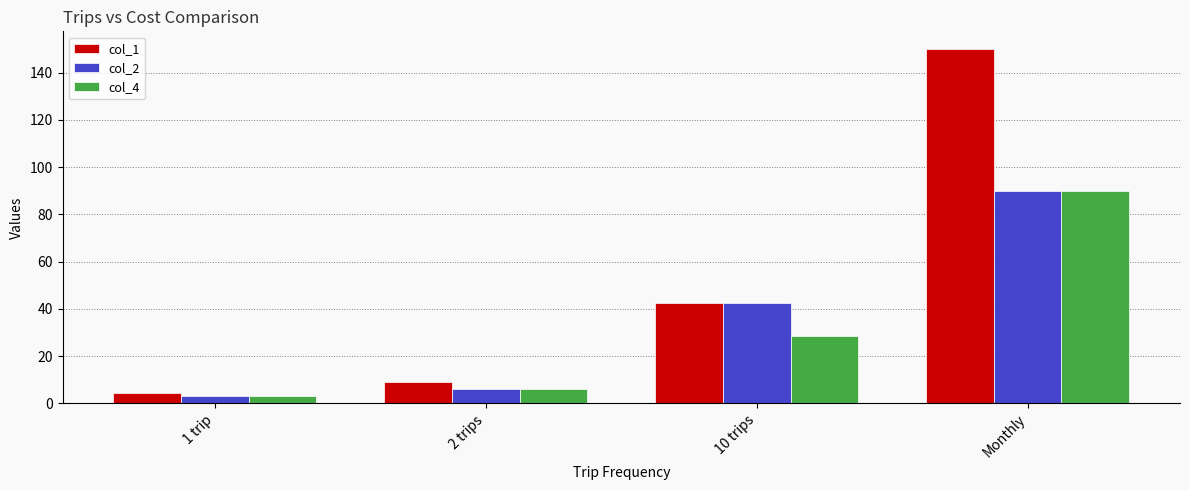

Reading left to right, list all the values displayed in this chart.

col_1: 1 trip=4.5	2 trips=9.0	10 trips=42.5	Monthly=150.0
col_2: 1 trip=3.0	2 trips=6.0	10 trips=42.5	Monthly=90.0
col_4: 1 trip=3.0	2 trips=6.0	10 trips=28.5	Monthly=90.0